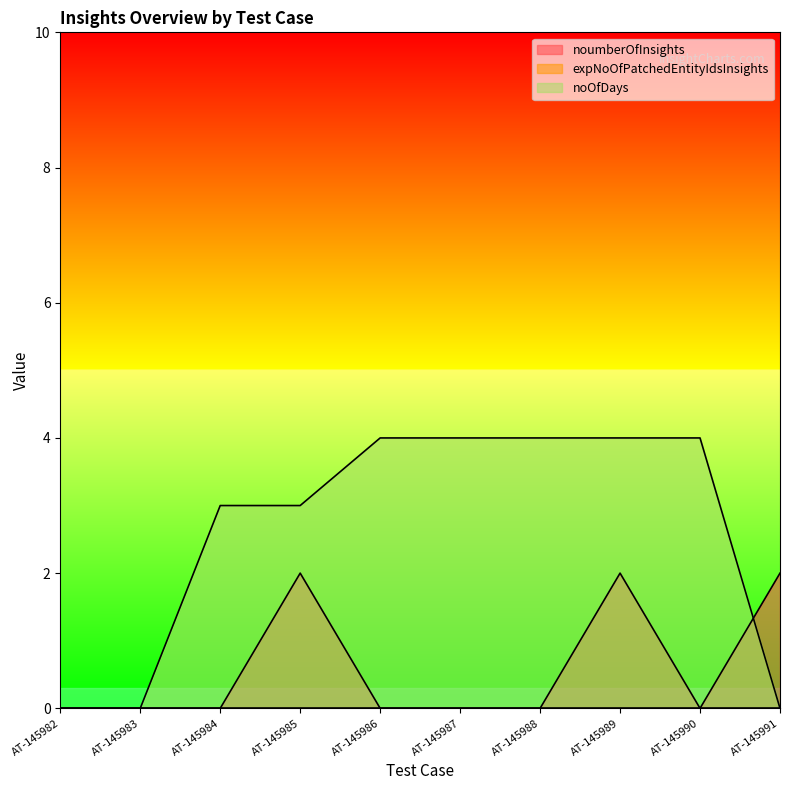

Reading left to right, what are all the values shown in this chart?

noumberOfInsights: AT-145982=0	AT-145983=0	AT-145984=0	AT-145985=2	AT-145986=0	AT-145987=0	AT-145988=0	AT-145989=2	AT-145990=0	AT-145991=2
noOfDays: AT-145982=0	AT-145983=0	AT-145984=3	AT-145985=3	AT-145986=4	AT-145987=4	AT-145988=4	AT-145989=4	AT-145990=4	AT-145991=0